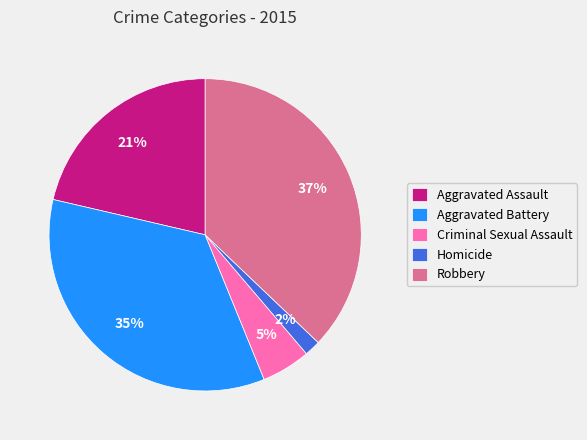

Is the sum of Aggravated Battery and Aggravated Assault greater than half?

Yes